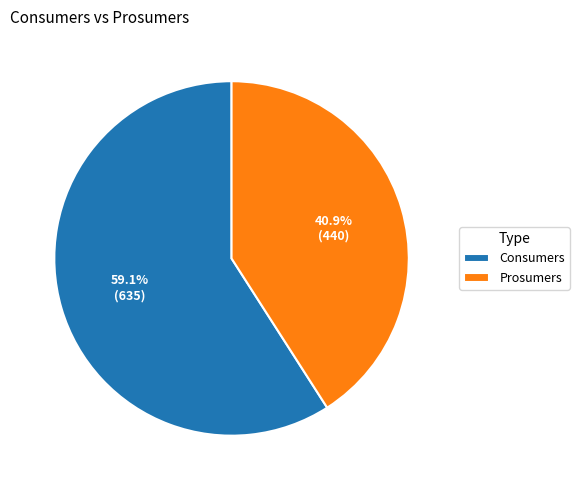

How many slices are in this pie chart?

2